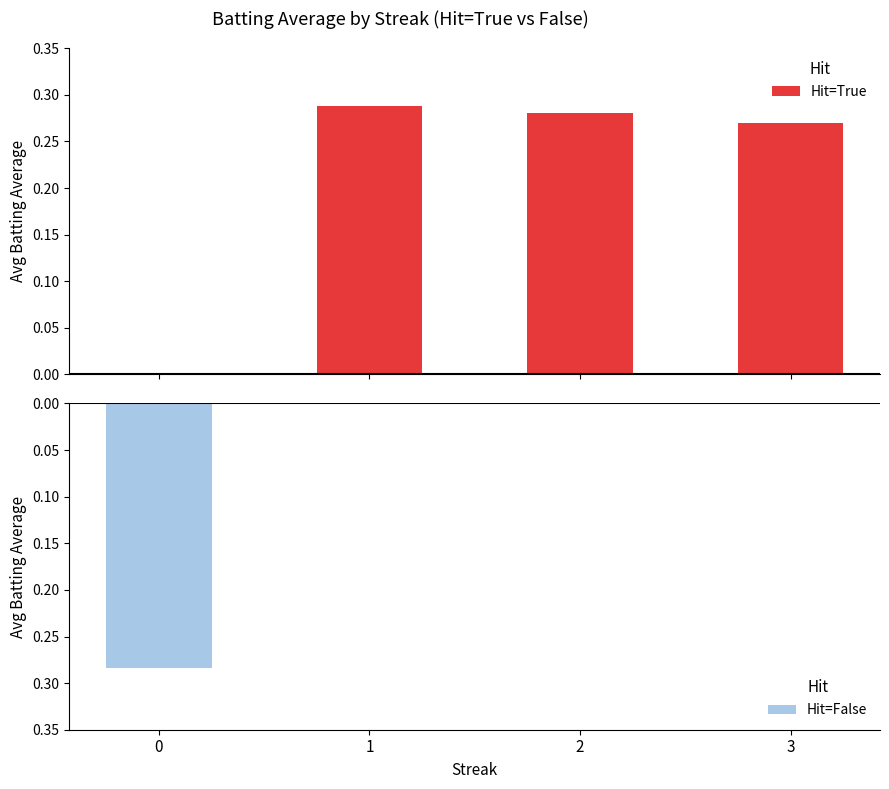

Reading right to left, what are all the values shown in this chart?

Hit=True: 0.3	0.3	0.3	0.0
Hit=False: 0.0	0.0	0.0	-0.3